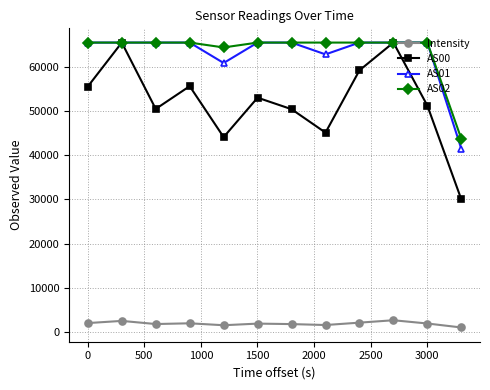

True or false: Intensity and AS01 intersect in this chart.

False